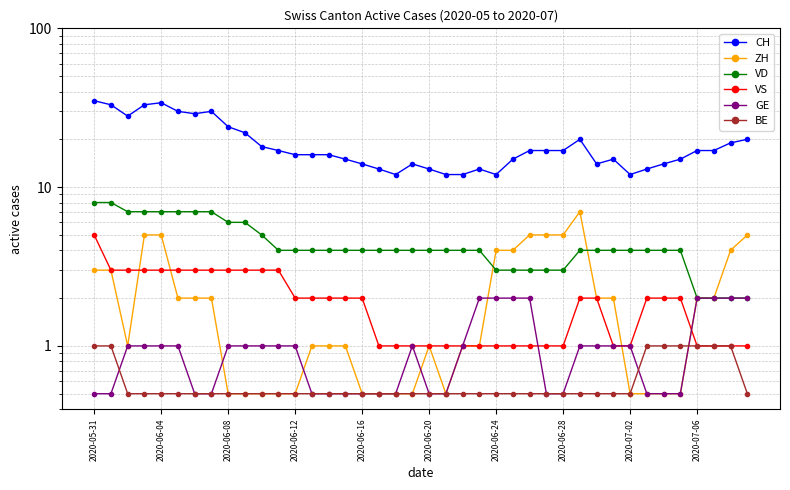

What is the value of the GE point at the 14th from the left?

0.5